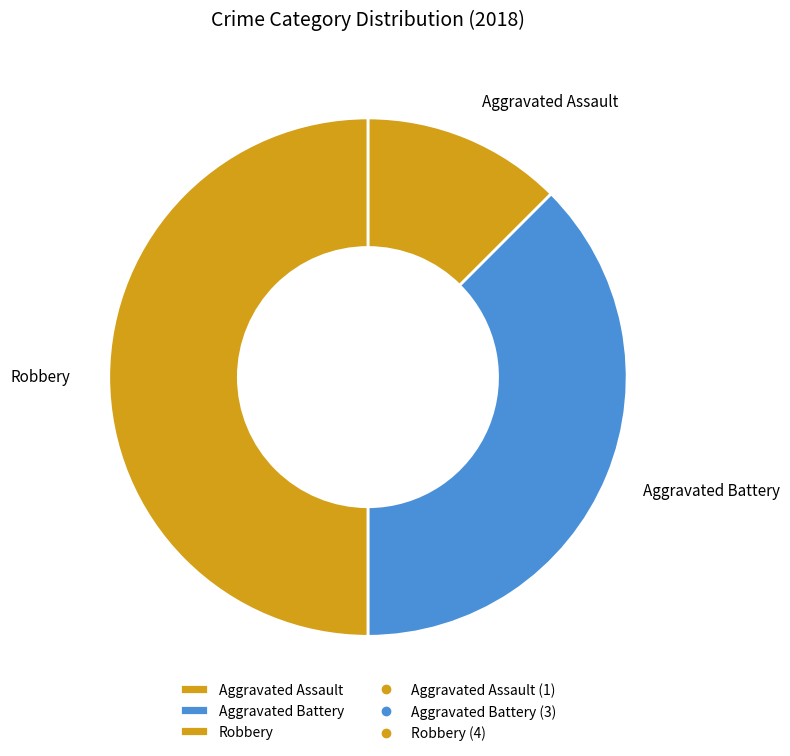

Approximately how many times larger is the value at Aggravated Assault compared to Aggravated Battery?

0.3